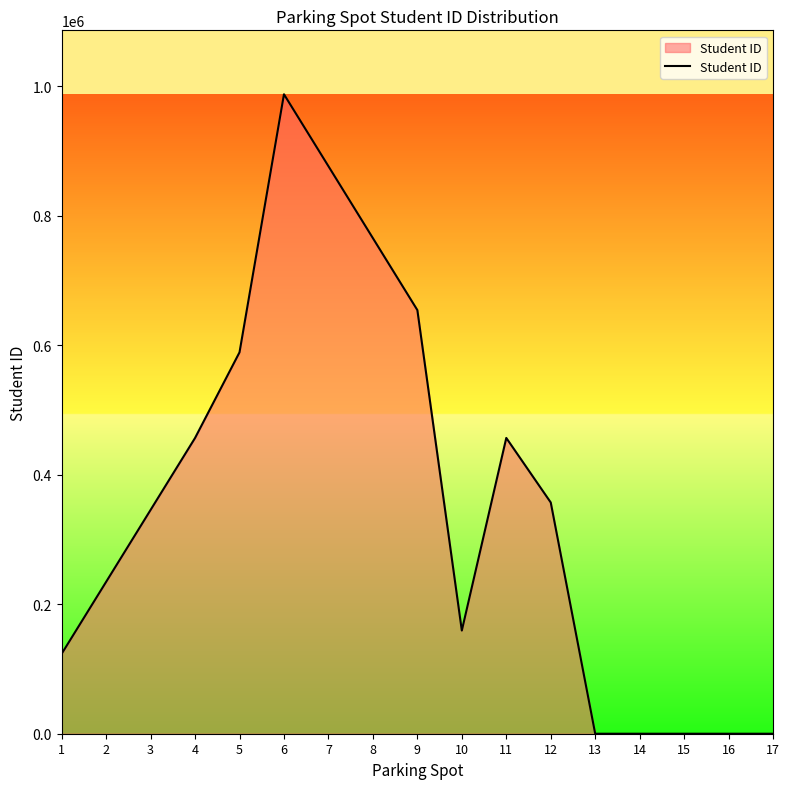

What is the change in value from 3 to 15?

-345678